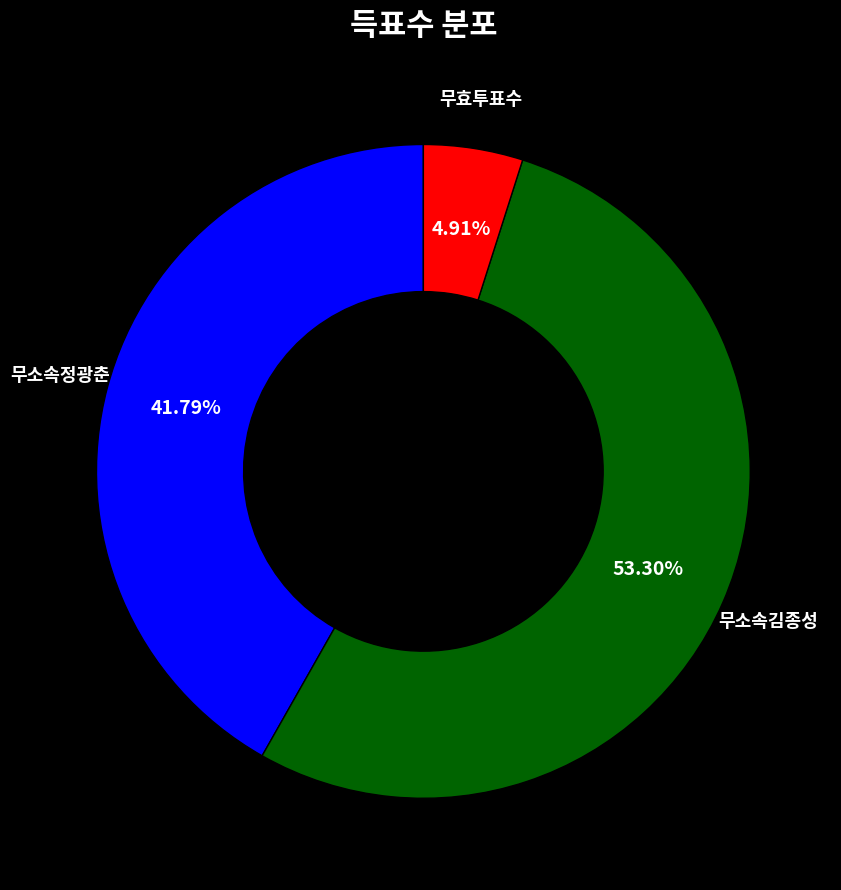

The 무효투표수 slice represents 5% of the pie. True or false?

True